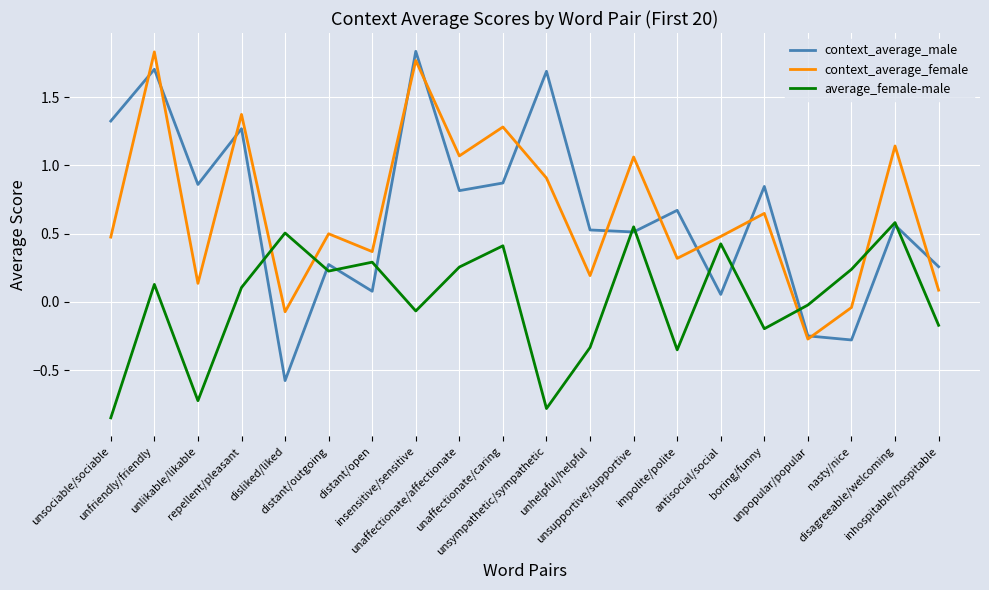

What is the lowest value of the context_average_male series?

-0.6